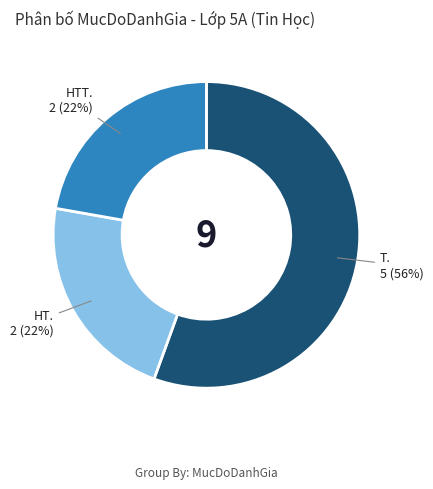

Is there a majority slice in this chart?

Yes